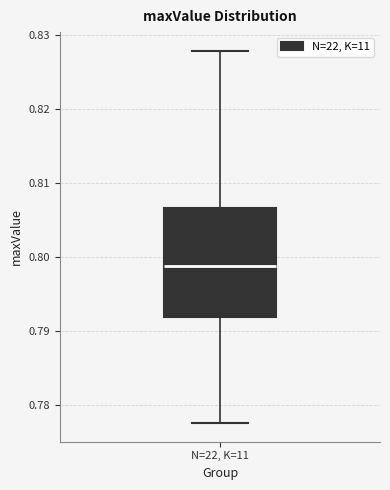

Read this box plot against the y-axis: the position of the median line, the range covered by the box, and the ends of both whiskers. The values are not printed on the chart, so give them approximately, as read against the axis.

median 0.799, box 0.792 to 0.807, whiskers 0.778 to 0.828